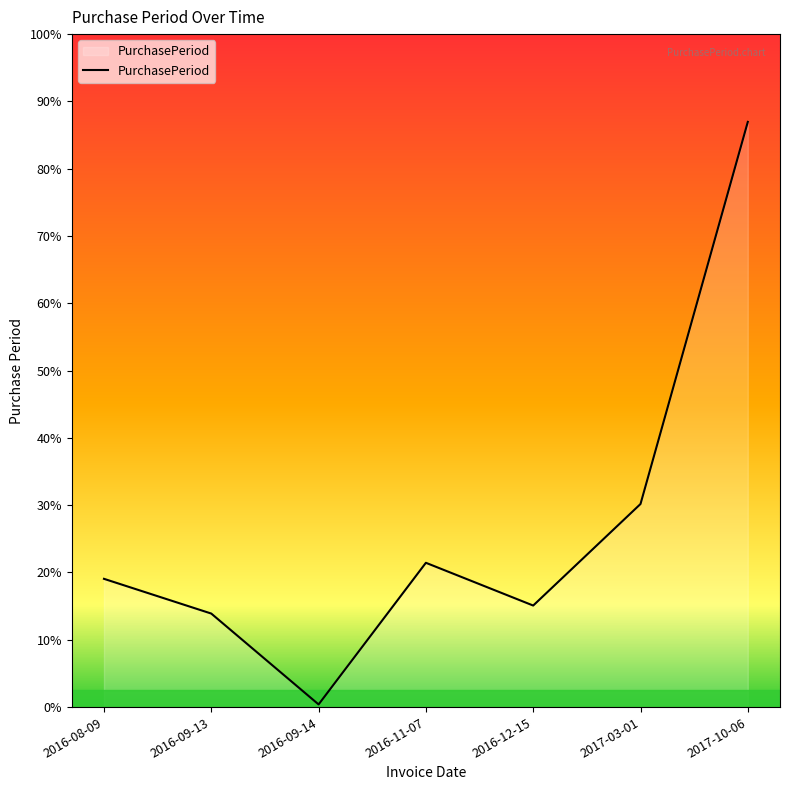

True or false: the data shows 81 at 2016-11-07.

False